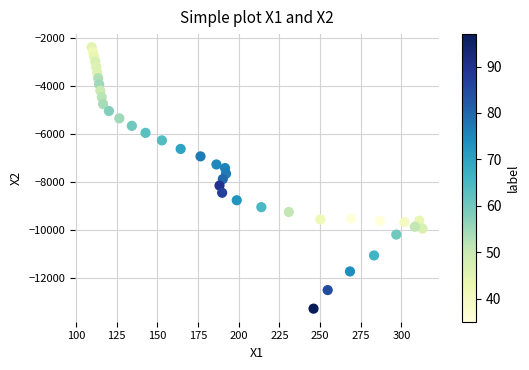

What is the range of Y values (max minus min)?

10883.2